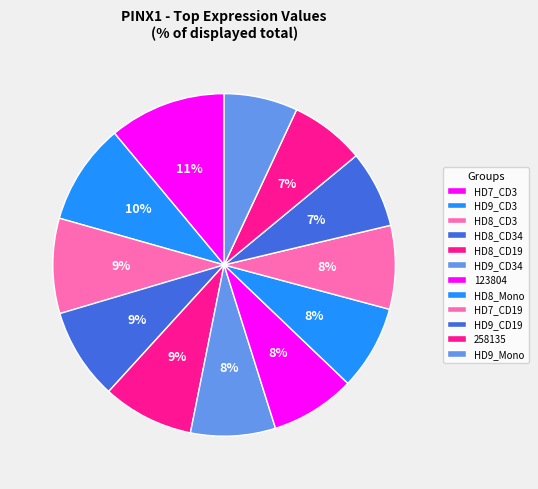

To the nearest percent, what is the difference between the HD9_CD34 and HD9_Mono slice percentages?

1%